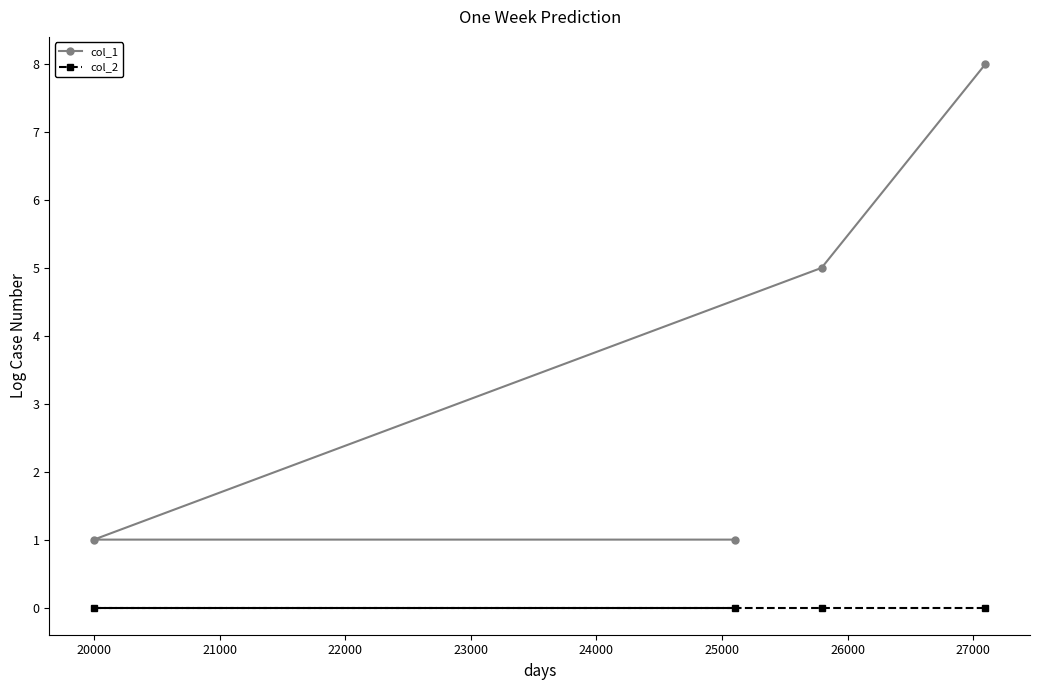

How many col_1 values are between 1 and 8?

4